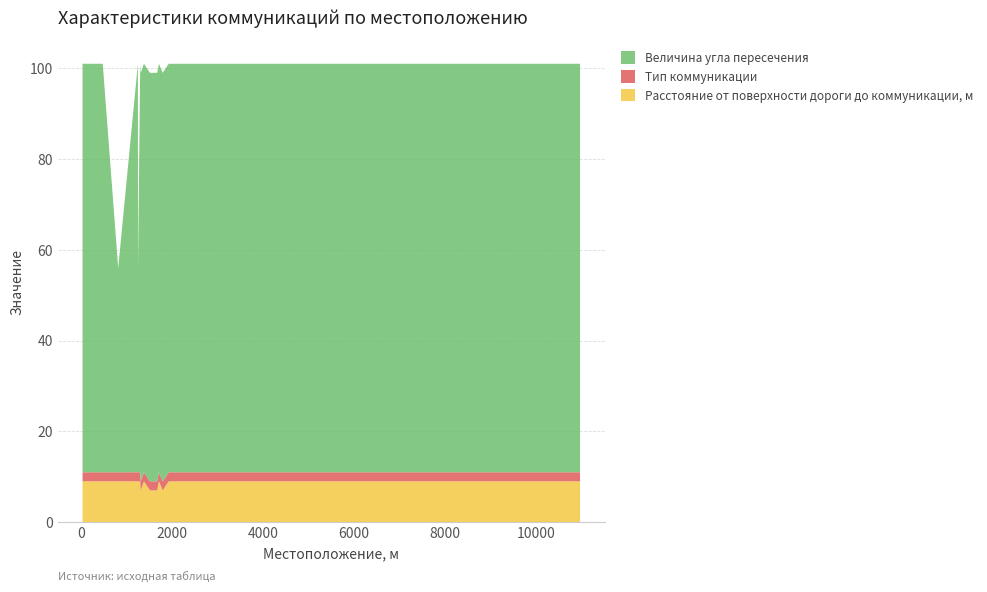

Reading left to right, list all the values displayed in this chart.

Расстояние от поверхности дороги до коммуникации, м: 31=9	82=9	153=9	434=9	475=9	815=9	1248=9	1250=9	1299=9	1380=9	1513=7	1543=7	1310=7	1671=7	1711=9	1793=7	1925=9	2093=9	2103=9	2139=9	2215=9	2669=9	3224=9	3620=9	3814=9	10553=9	10966=9
Тип коммуникации: 31=2	82=2	153=2	434=2	475=2	815=2	1248=2	1250=2	1299=2	1380=2	1513=2	1543=2	1310=2	1671=2	1711=2	1793=2	1925=2	2093=2	2103=2	2139=2	2215=2	2669=2	3224=2	3620=2	3814=2	10553=2	10966=2
Величина угла пересечения: 31=90	82=90	153=90	434=90	475=90	815=45	1248=90	1250=45	1299=90	1380=90	1513=90	1543=90	1310=90	1671=90	1711=90	1793=90	1925=90	2093=90	2103=90	2139=90	2215=90	2669=90	3224=90	3620=90	3814=90	10553=90	10966=90